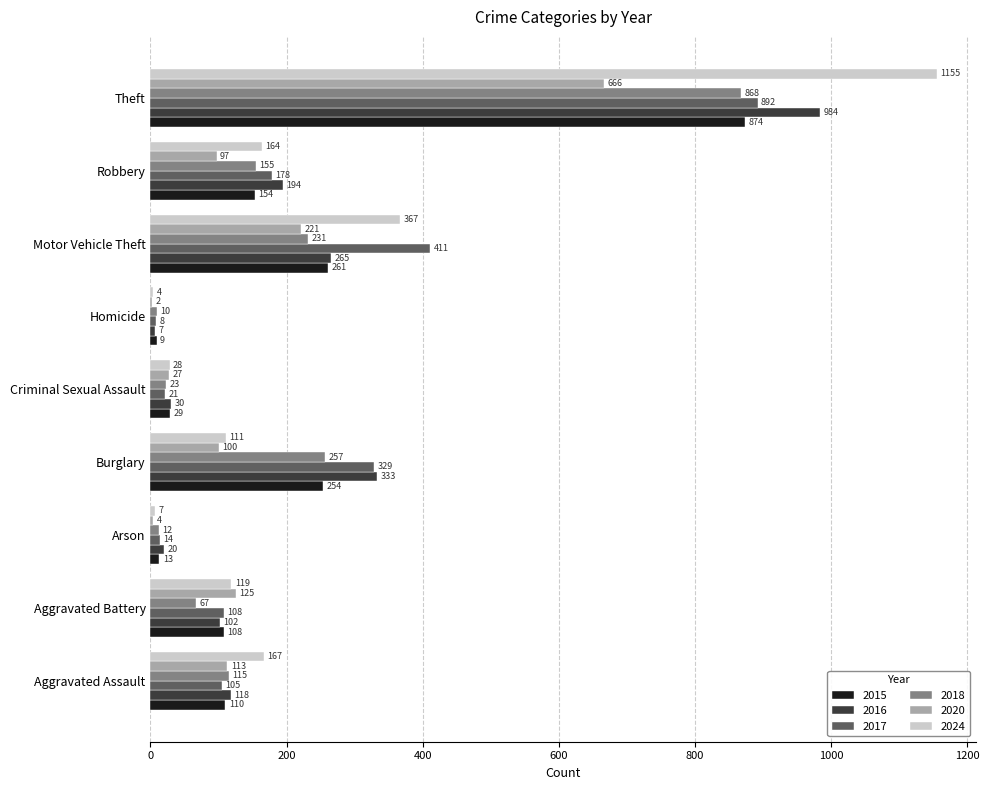

What is the sum of all 2015 values?

1812